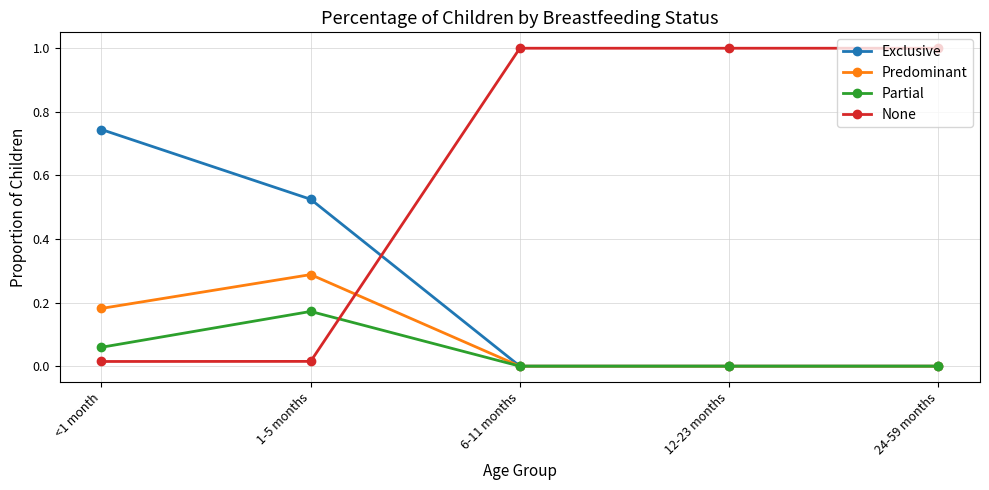

Is it true that Exclusive equals 0.0 at 12-23 months?

True